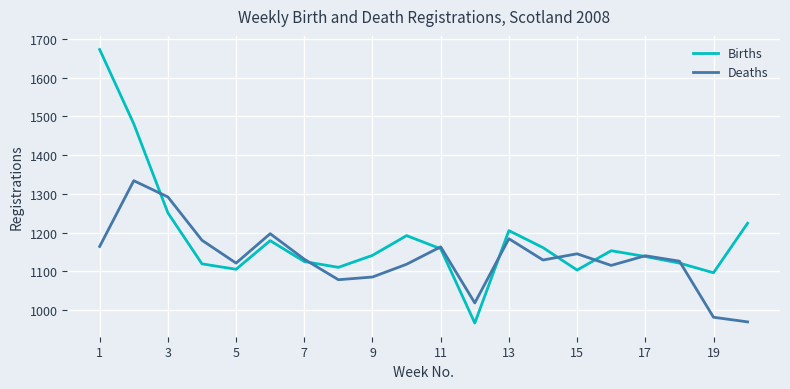

Which series has the widest spread of values?

Births